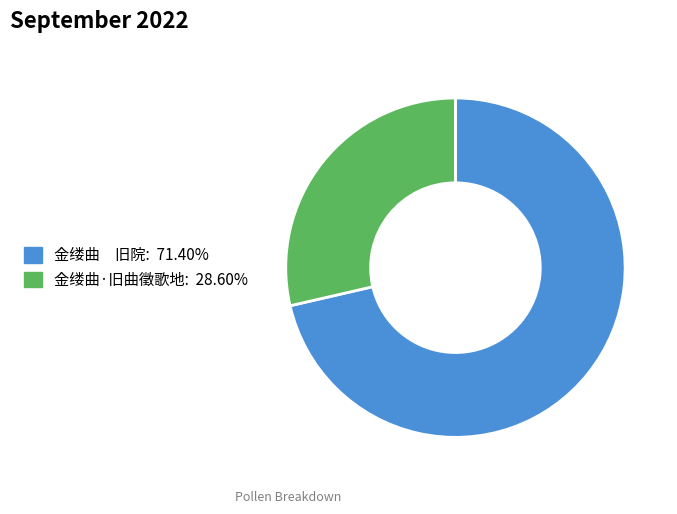

Is there any slice that represents more than half of the pie?

Yes